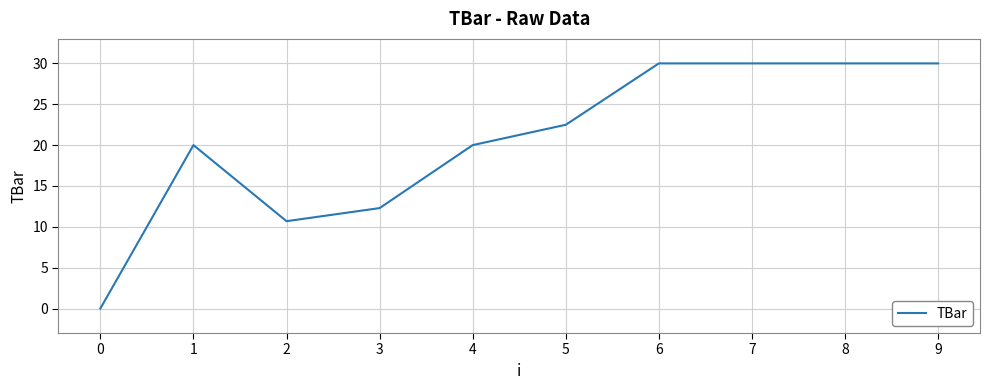

Between 2 and 5, which is larger?

5